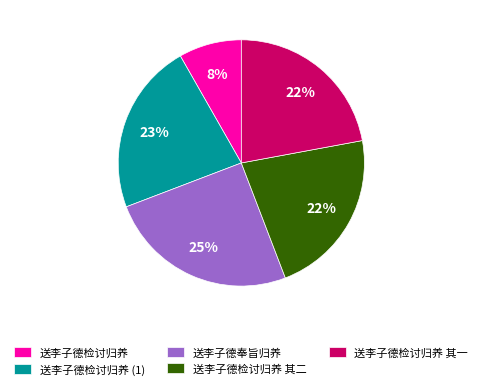

To the nearest percent, what percentage of the pie is 送李子德检讨归养?

8%